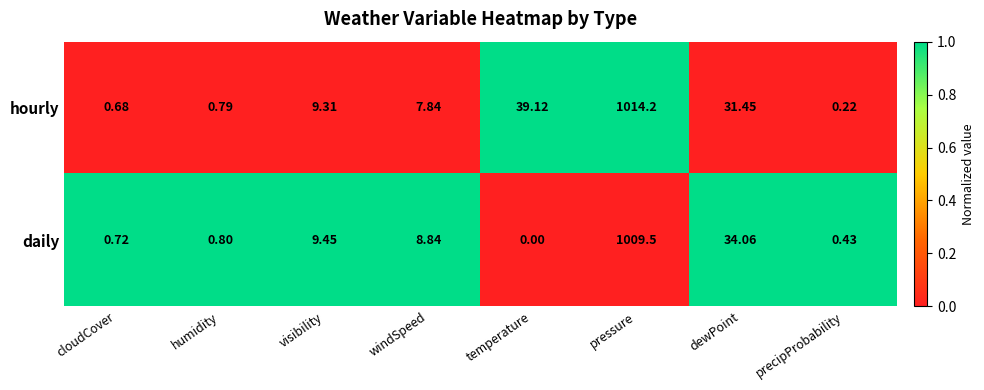

Count the number of data series in this chart.

2